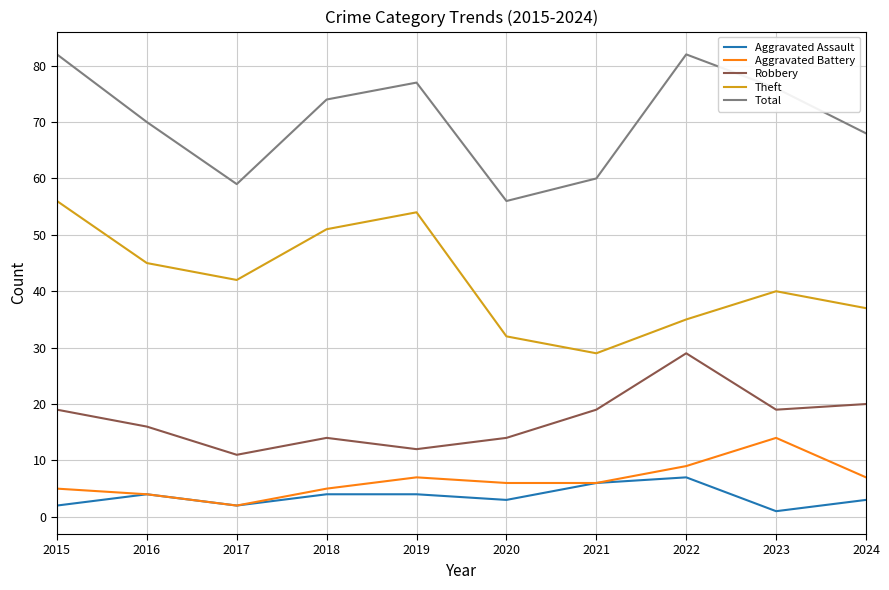

What is the maximum value shown in the chart?

82